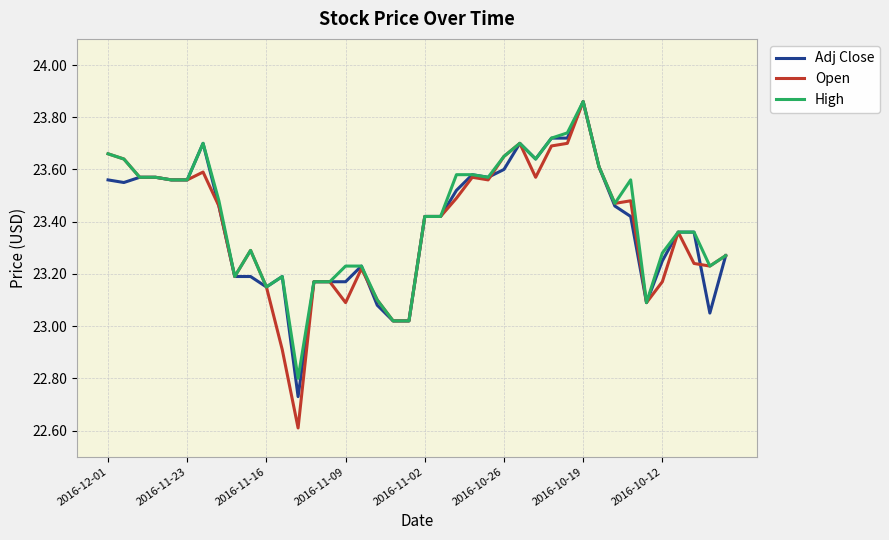

Does the chart have visible grid lines?

Yes